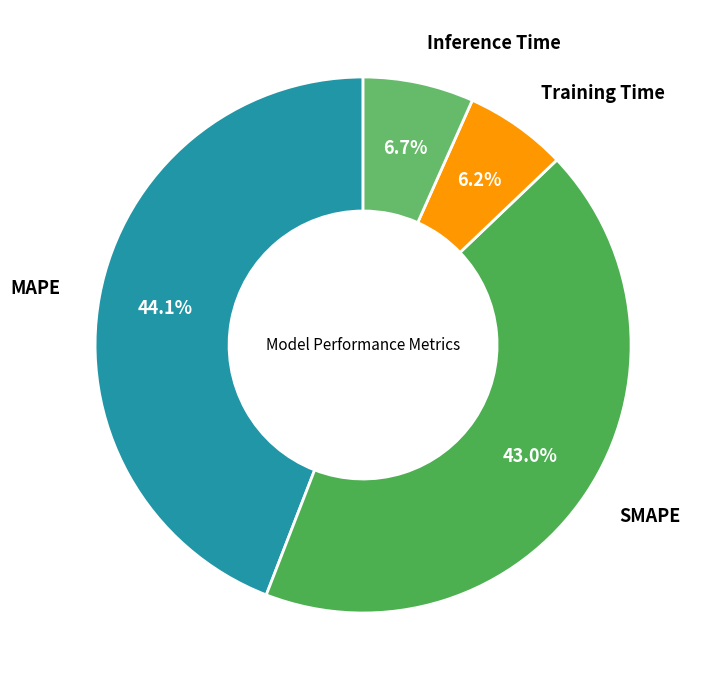

Which slice is the smallest?

Training Time